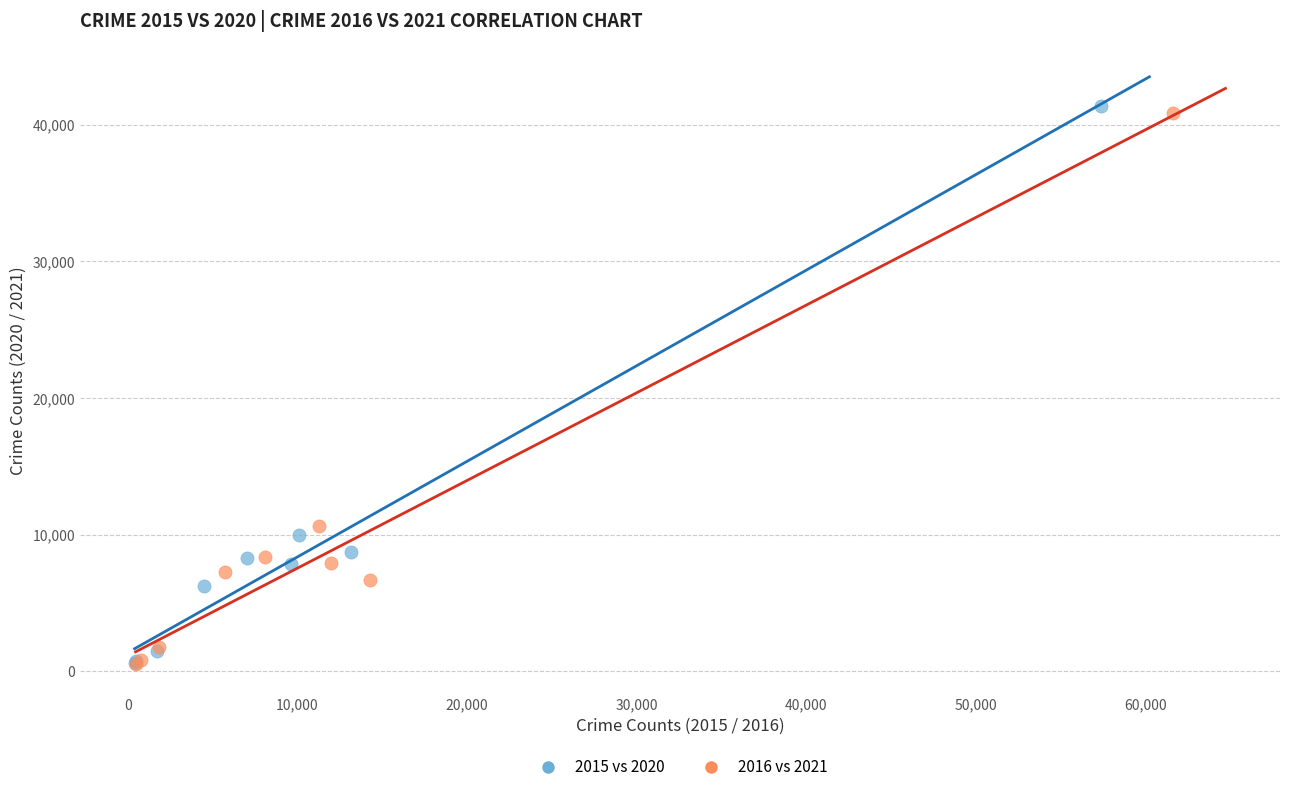

Which series has the largest Y range (max minus min)?

2015 vs 2020